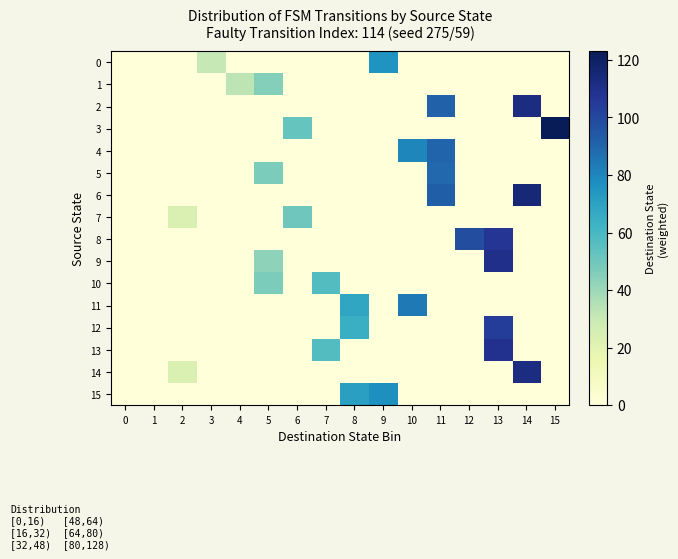

Which category has the highest value across all series?

15